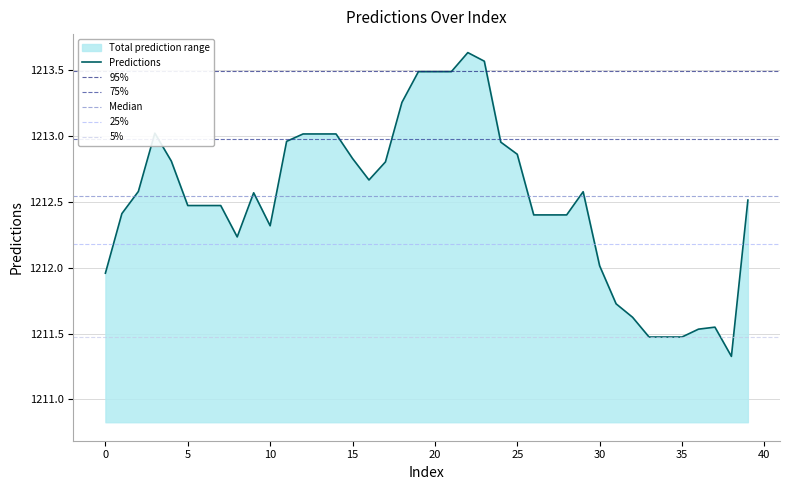

Count the number of data series in this chart.

1